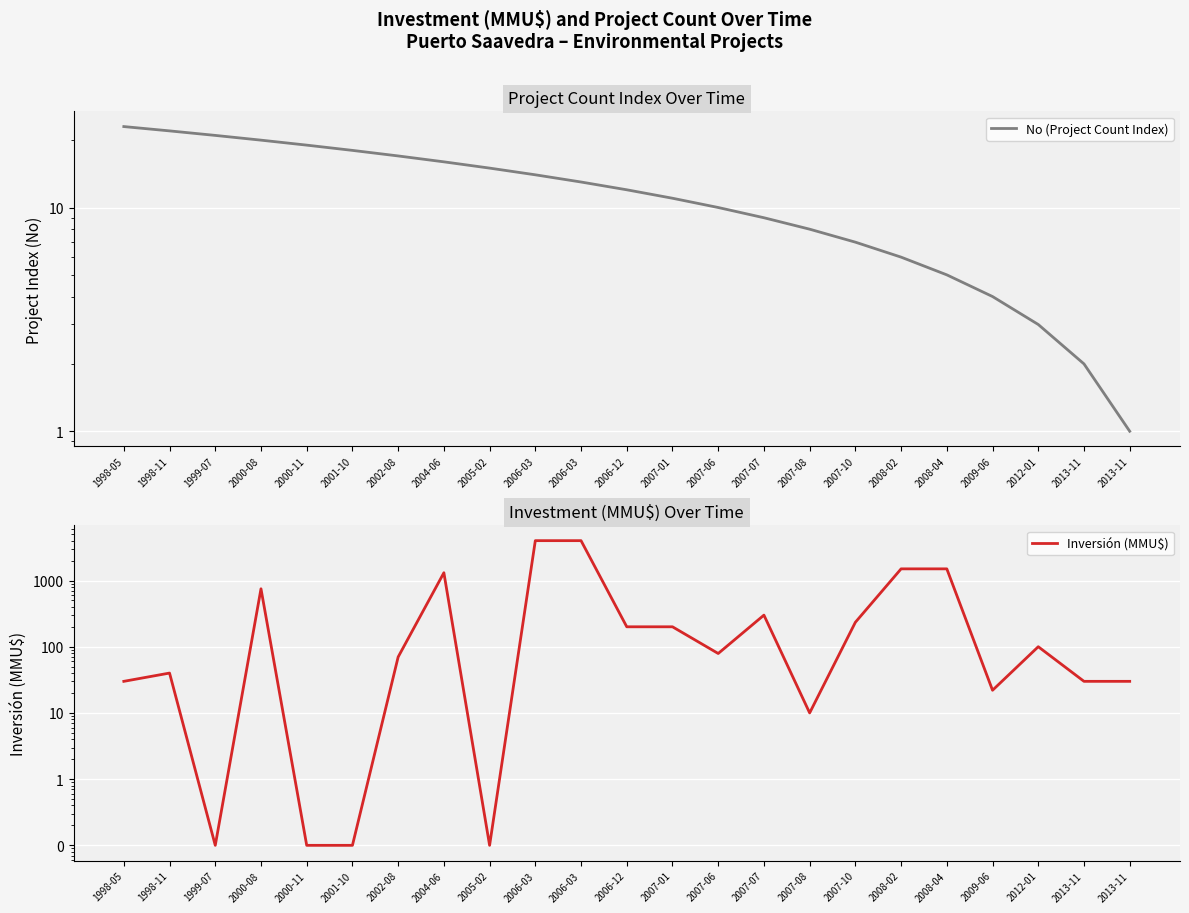

What is the difference between the second highest and second lowest values in the Inversión (MMU$) series?

3999.9